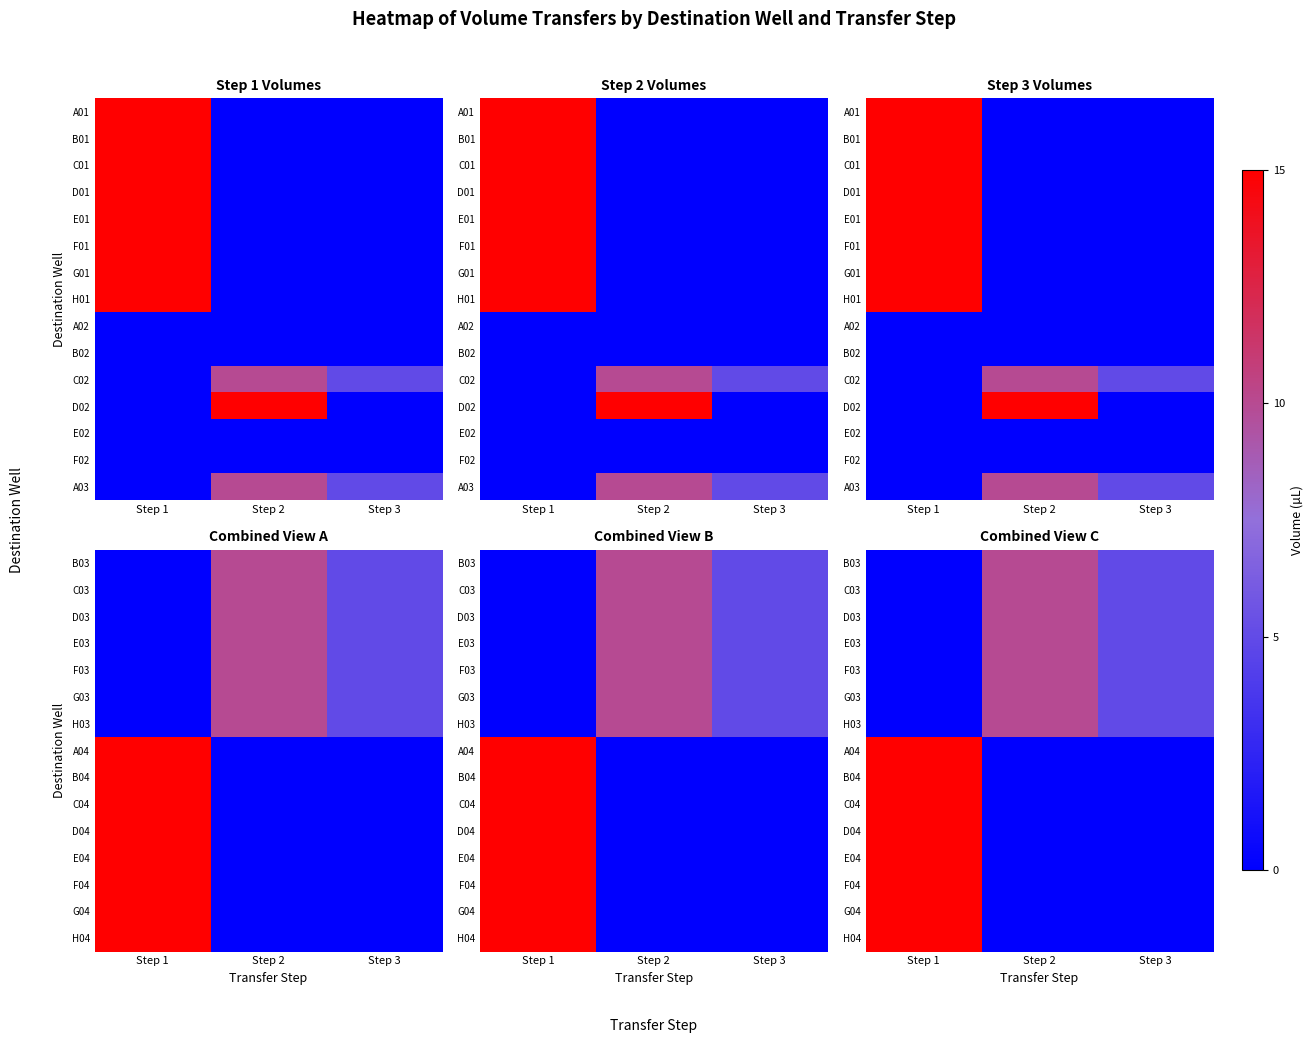

What is the sum of all F03 values?

15